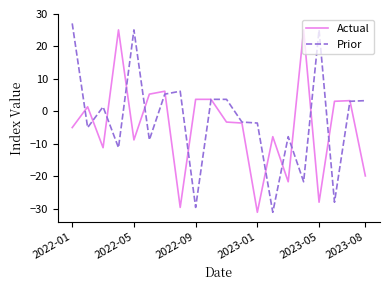

What is the maximum value shown in the chart?

27.1